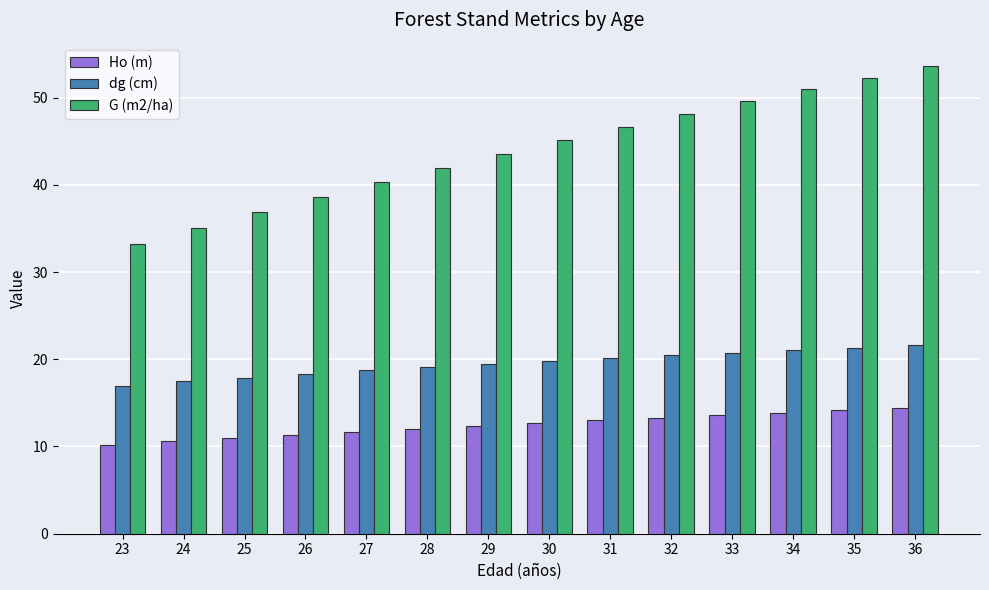

Which series has the largest total across all categories?

G (m2/ha)